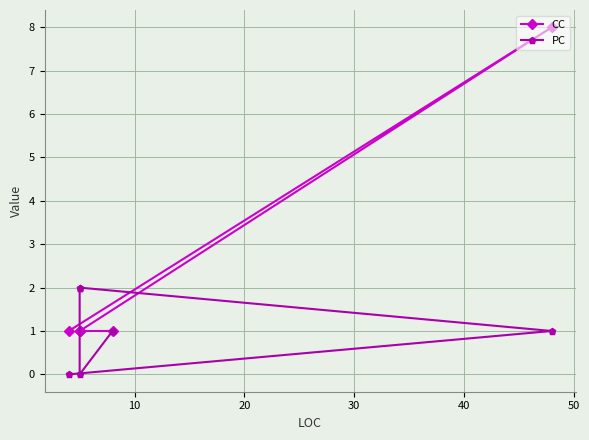

What is the value of the PC point at the 4th from the left?

2